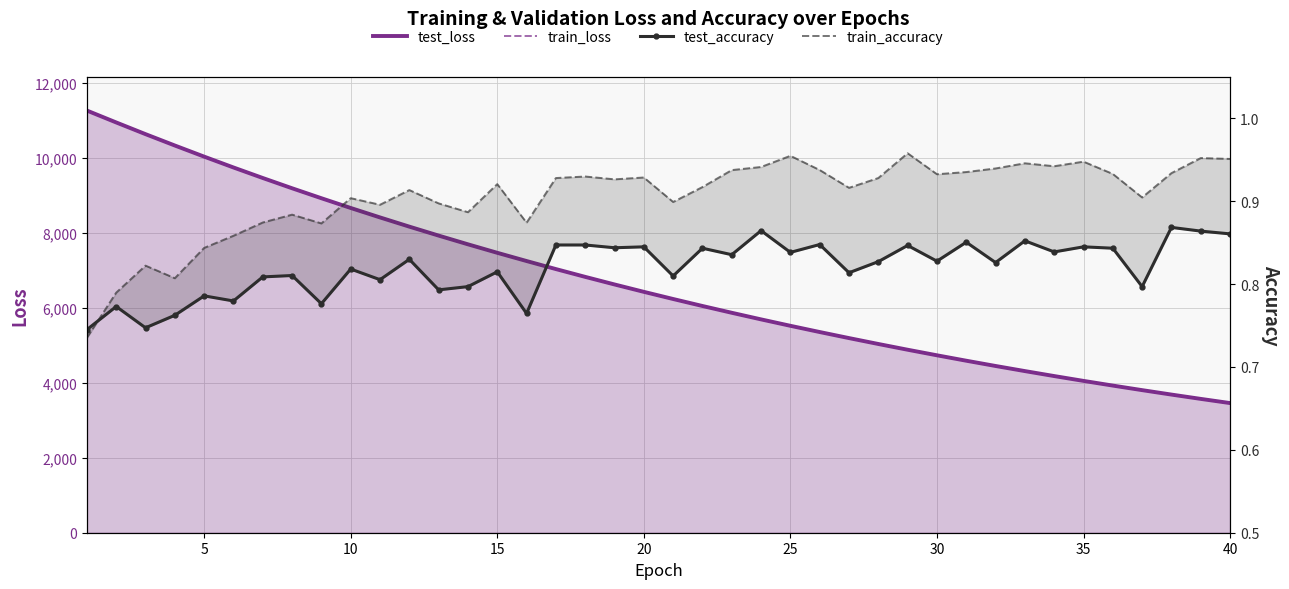

How many data points in train_loss are less than 6426?

20